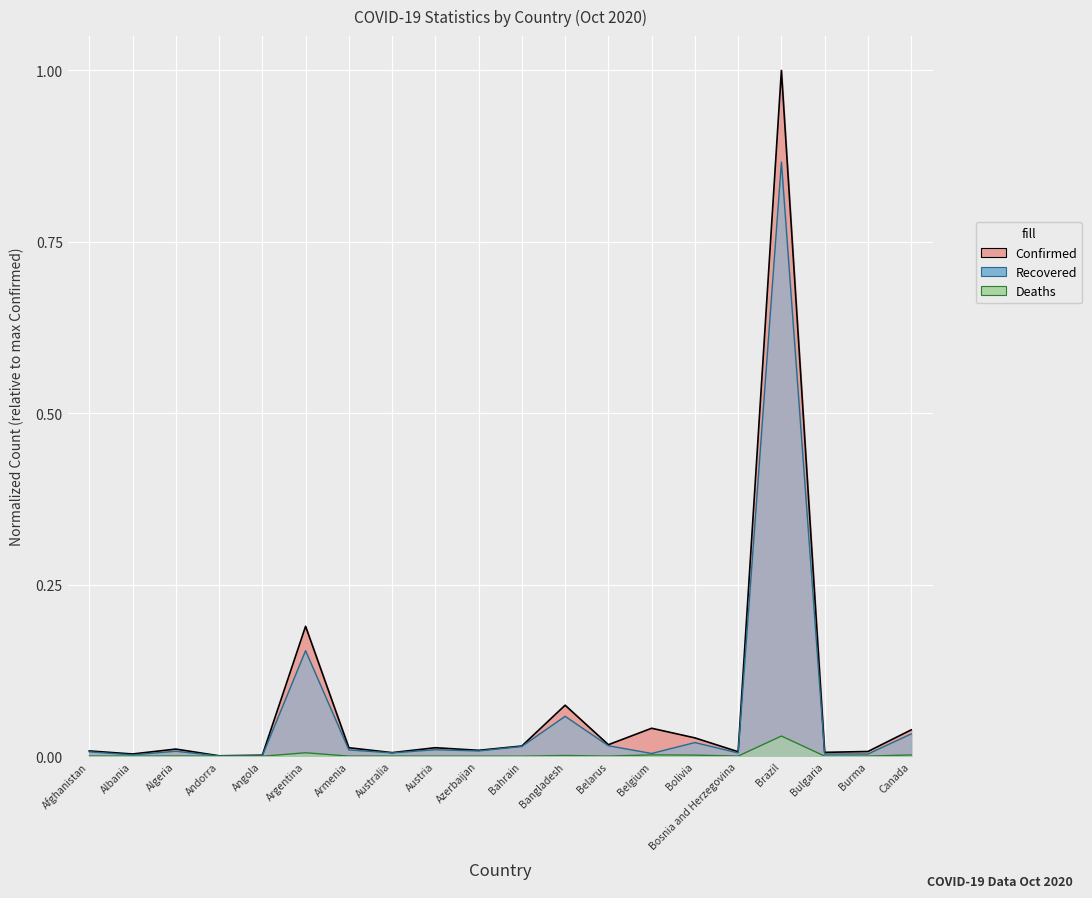

Is the value of Deaths at Armenia greater than the value of Confirmed at Austria?

No